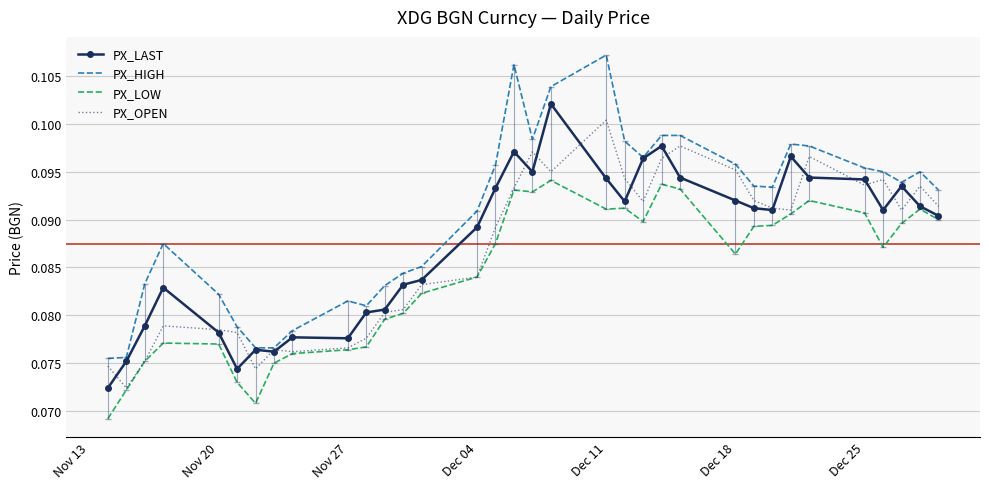

Count the PX_OPEN values in the range 0 to 1.

34